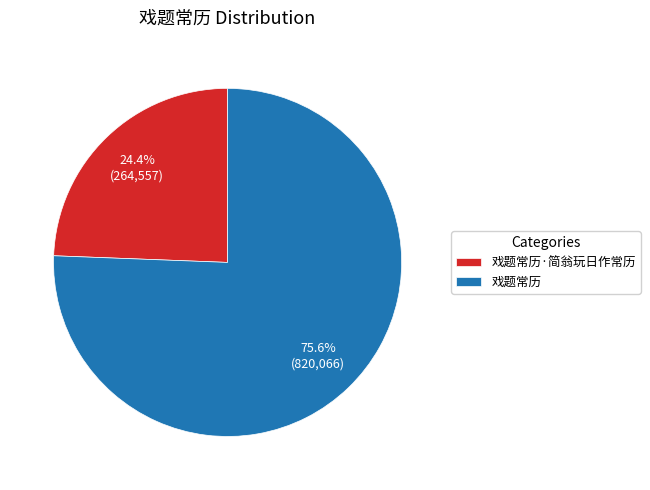

What is the ratio of the value at 戏题常历·简翁玩日作常历 to the value at 戏题常历?

0.3